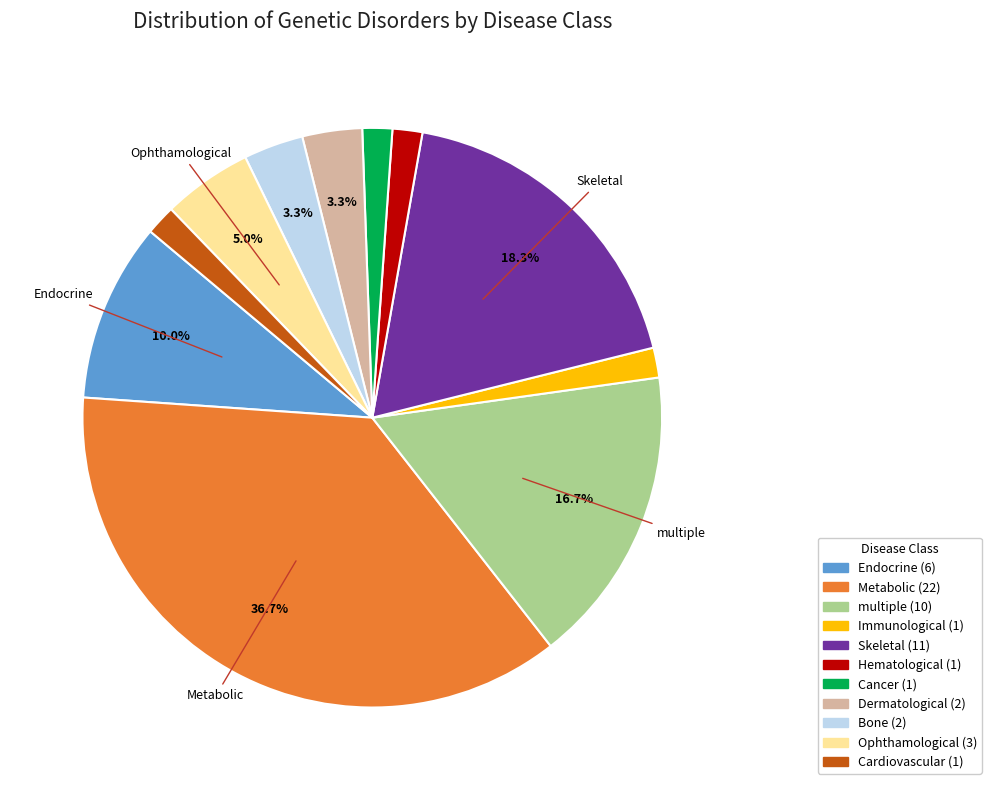

To the nearest percent, what portion does Bone represent?

3%